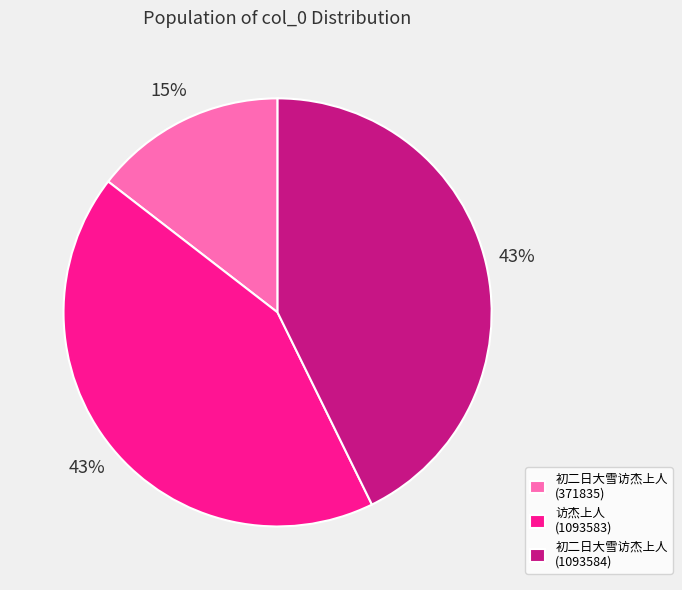

What is the ratio of the value at 访杰上人 (1093583) to the value at 初二日大雪访杰上人 (371835)?

2.9